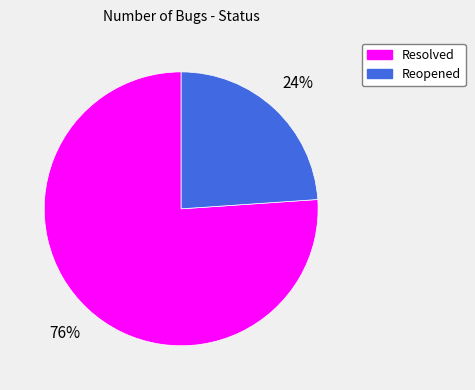

What percentage is the Resolved slice, to the nearest percent?

76%